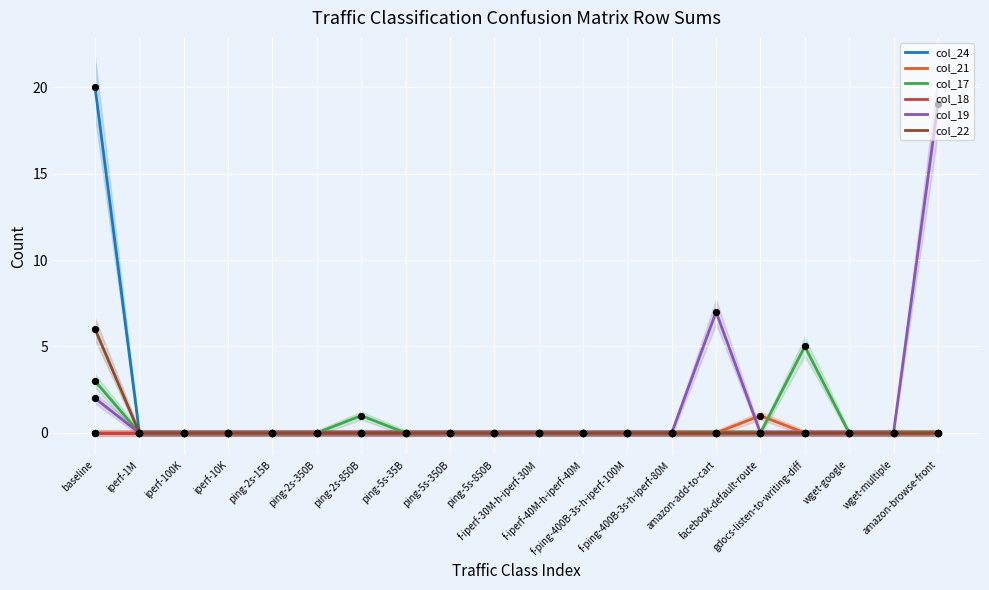

Which series has the largest total across all categories?

col_19